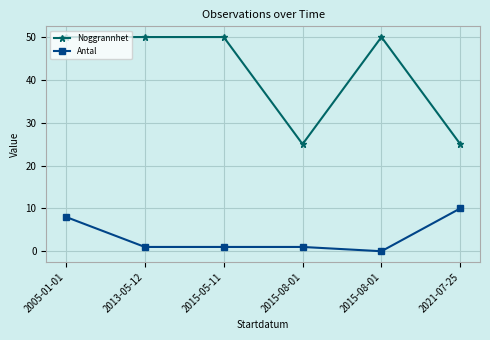

Reading left to right, what are all the values shown in this chart?

Noggrannhet: 50	50	50	25	50	25
Antal: 8	1	1	1	0	10